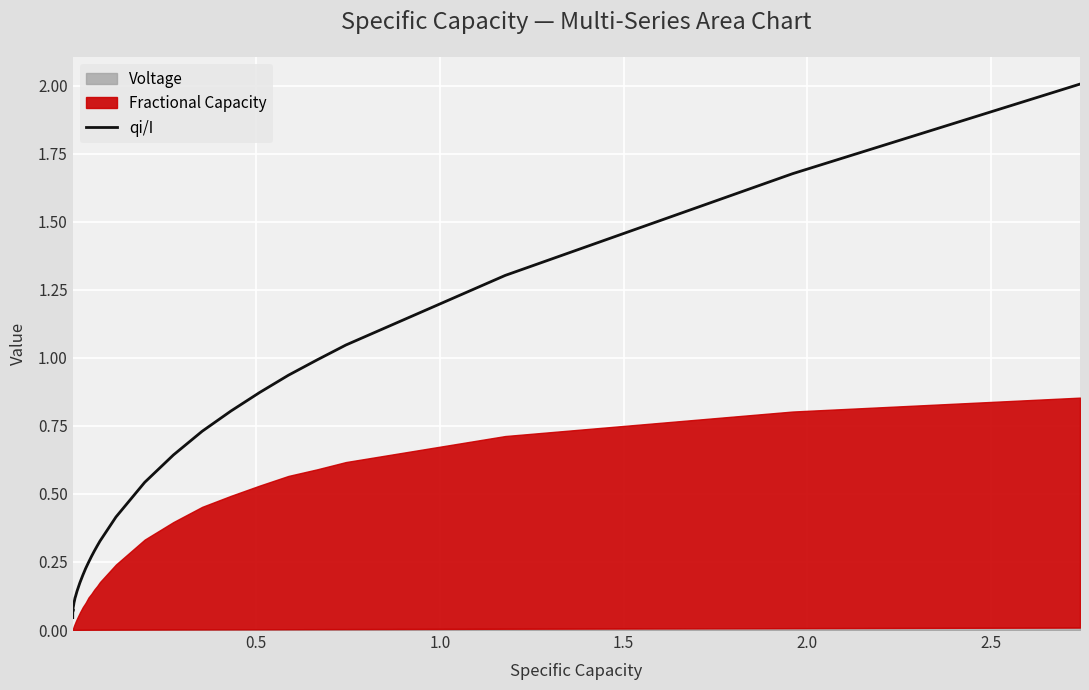

What is the maximum value for qi/I?

2.0